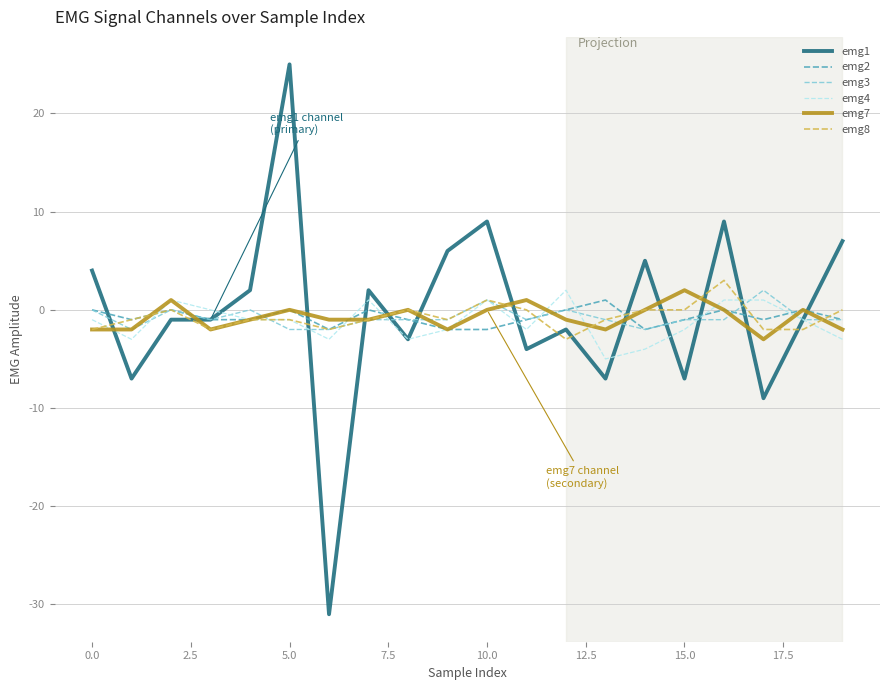

Reading left to right, what are all the values shown in this chart?

emg1: 4	-7	-1	-1	2	25	-31	2	-3	6	9	-4	-2	-7	5	-7	9	-9	-1	7
emg2: 0	-1	0	-1	-1	0	-2	0	-1	-2	-2	-1	0	1	-2	-1	0	-1	0	-1
emg3: 0	-2	0	-1	0	-2	-2	-1	-1	-1	1	-1	0	-1	-2	-1	-1	2	-1	-1
emg4: -1	-3	1	0	-1	-1	-3	1	-3	-2	1	-2	2	-5	-4	-2	1	1	-1	-3
emg7: -2	-2	1	-2	-1	0	-1	-1	0	-2	0	1	-1	-2	0	2	0	-3	0	-2
emg8: -2	-1	0	-2	-1	-1	-2	-1	0	-1	1	0	-3	-1	0	0	3	-2	-2	0